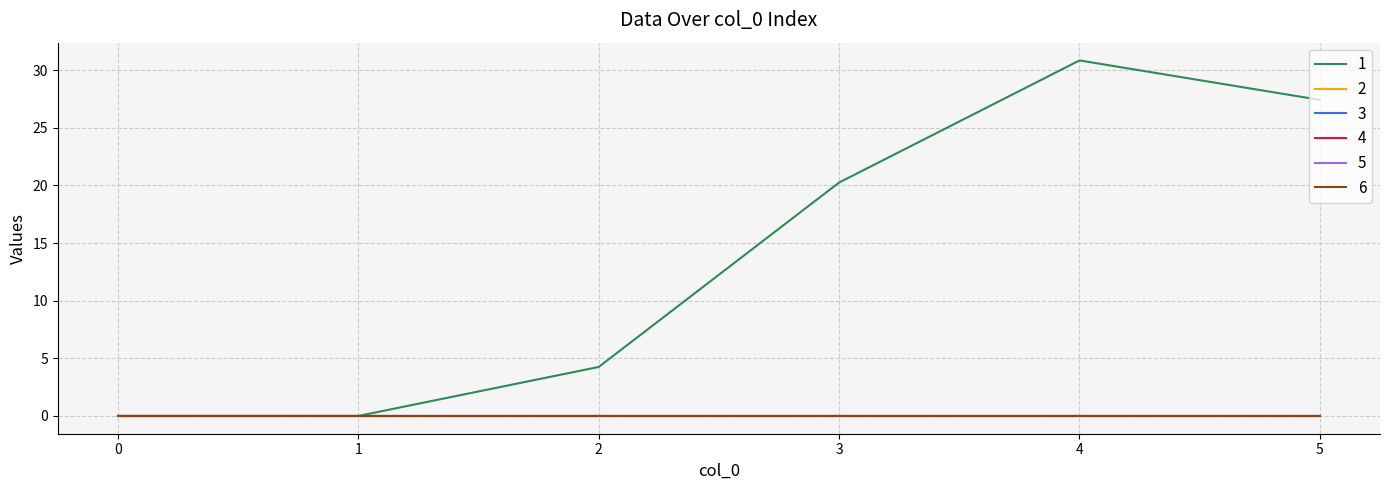

Does the chart have visible grid lines?

Yes